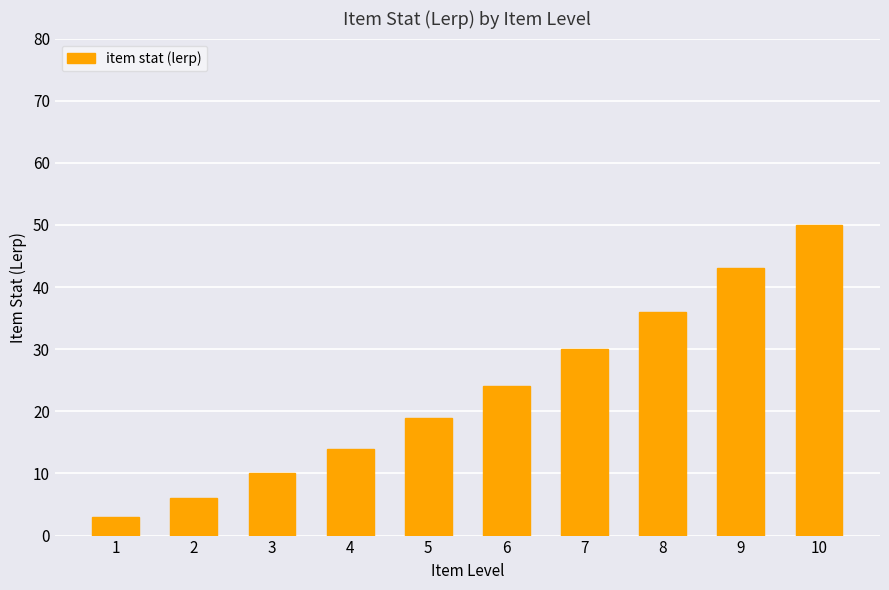

Which category has the highest value across all series?

10